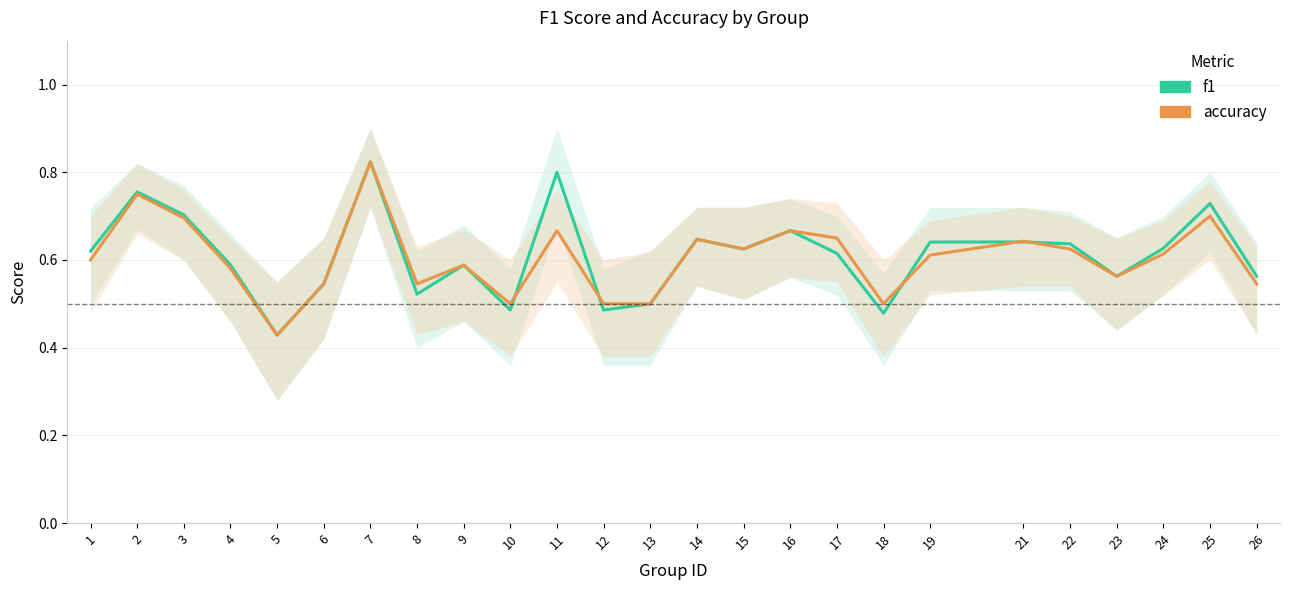

Between which two adjacent categories do accuracy and f1 first intersect?

10 and 11